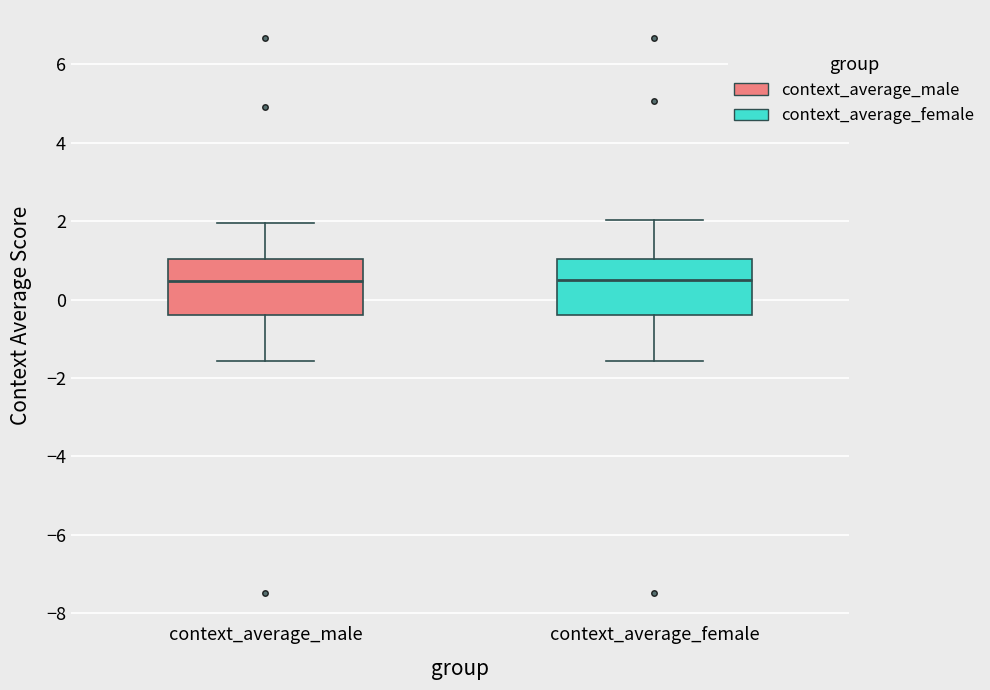

Where is the lower edge of the box for context_average_female on the y-axis? The values are not printed on the chart, so give them approximately, as read against the axis.

-0.4